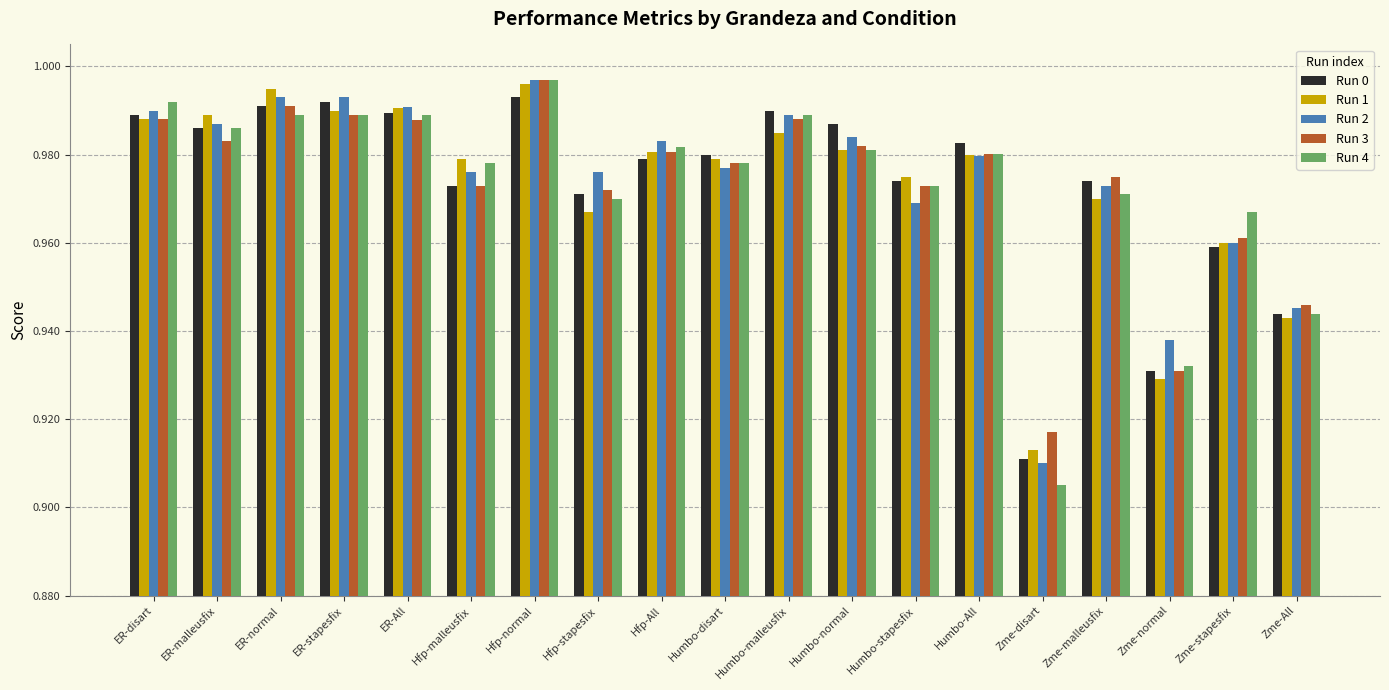

What are all the series names shown in the legend?

Run 0, Run 1, Run 2, Run 3, Run 4